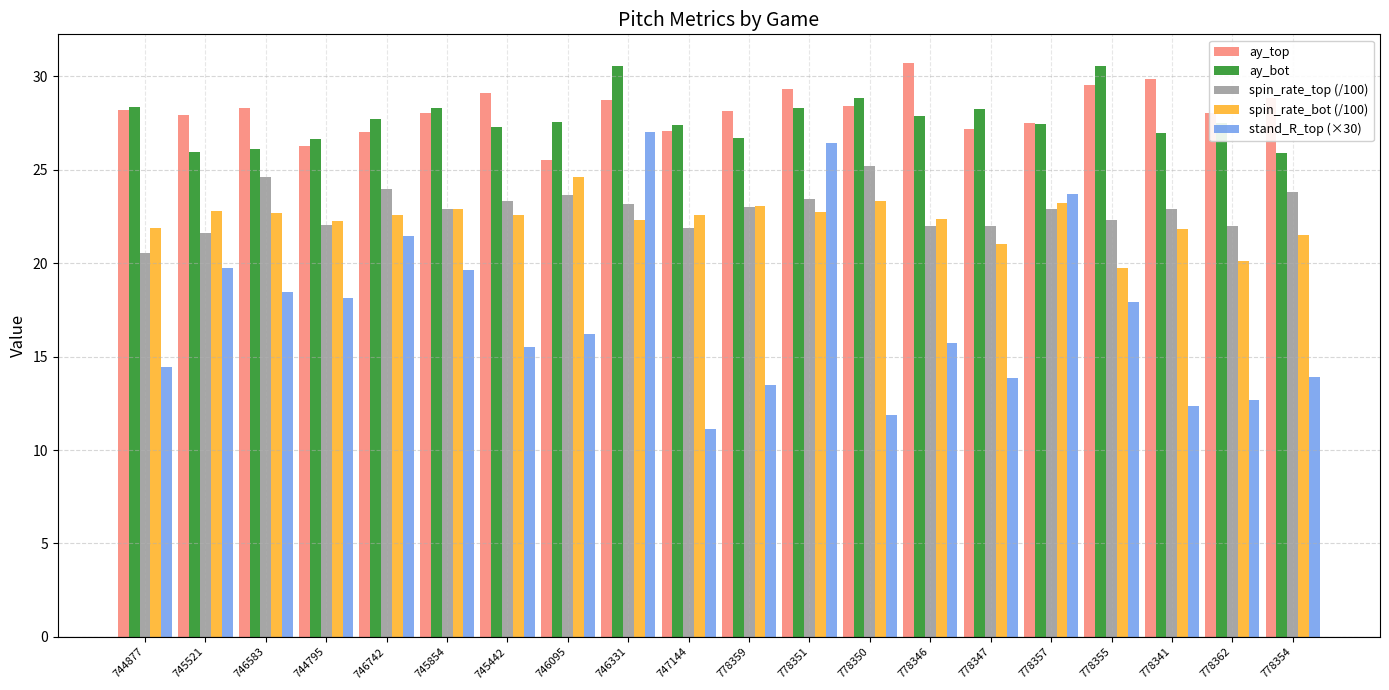

What is the minimum value shown in the chart?

11.1